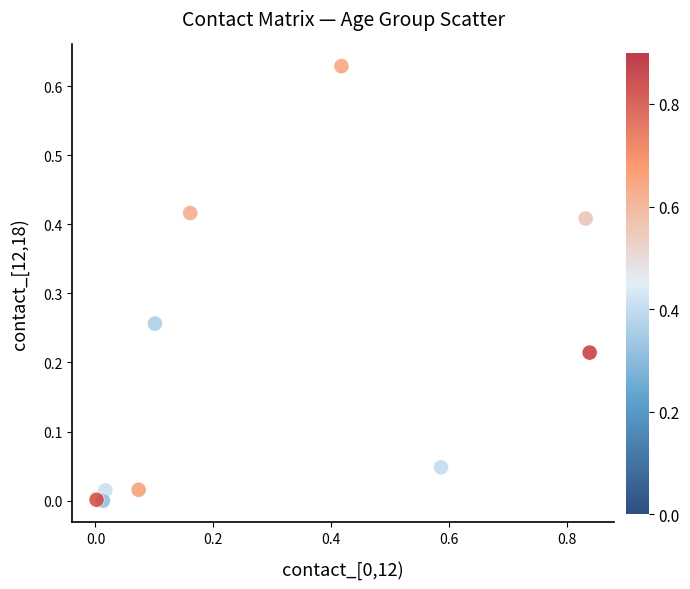

What is the range of X values (max minus min)?

0.8